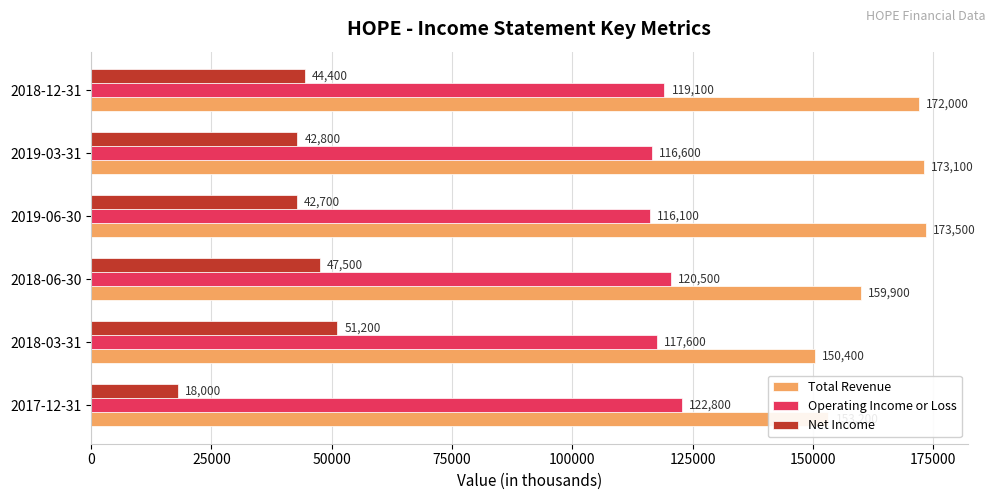

Is it true that Net Income equals 22110 at 2018-03-31?

False